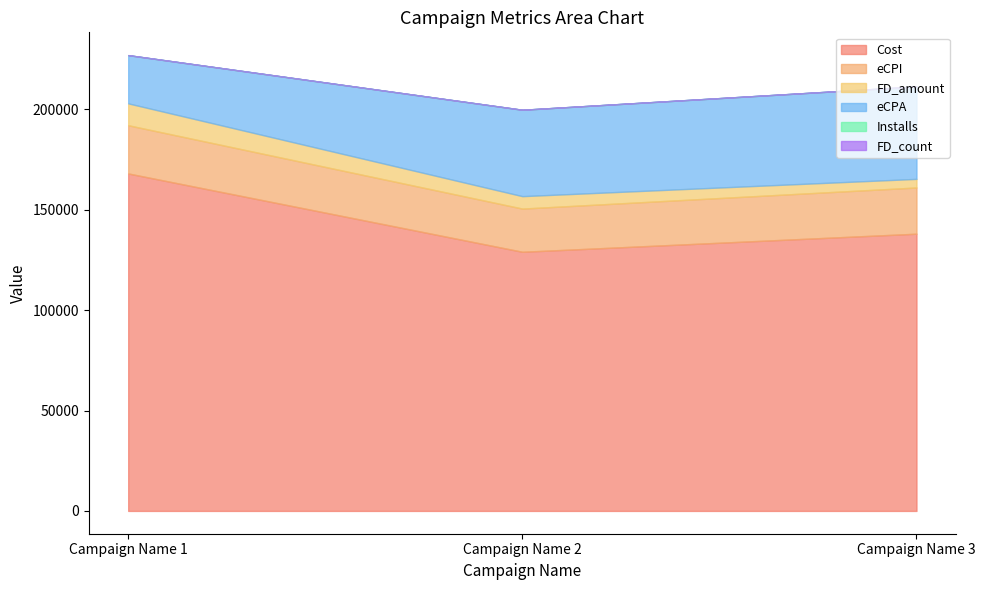

What is the sum of the eCPI values at Campaign Name 3 and Campaign Name 2?

44520.0